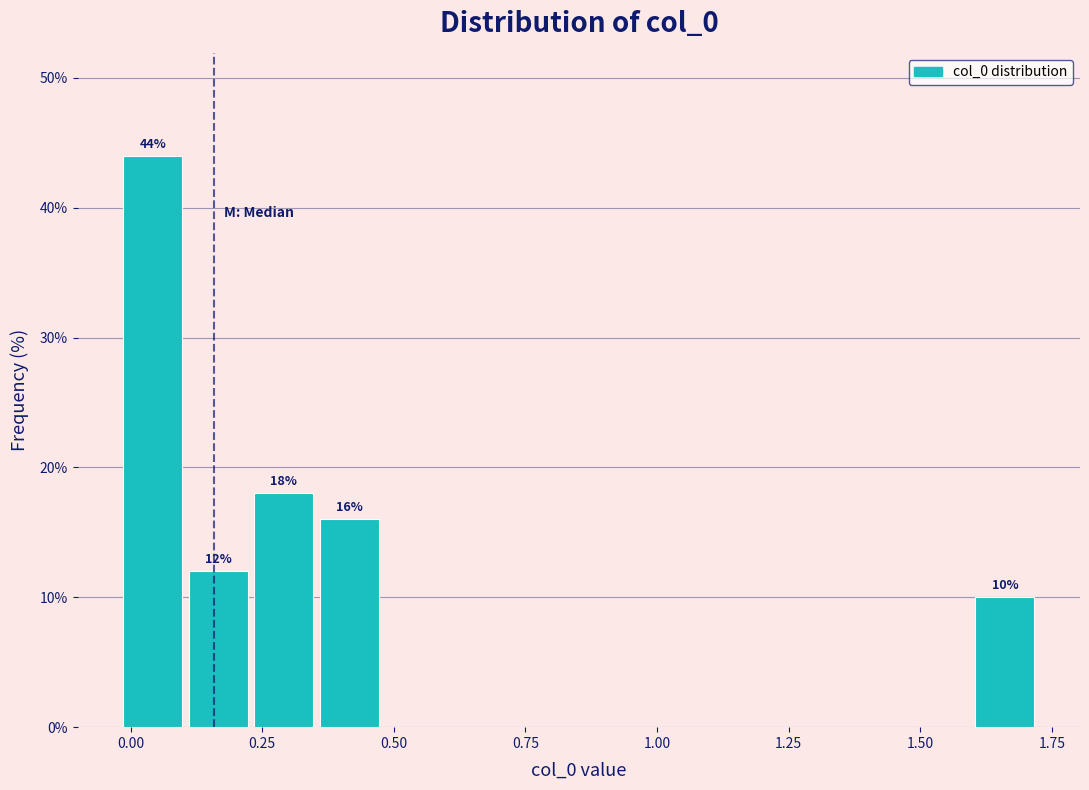

Read against the x-axis, roughly where is the centre of the tallest bar?

0.05